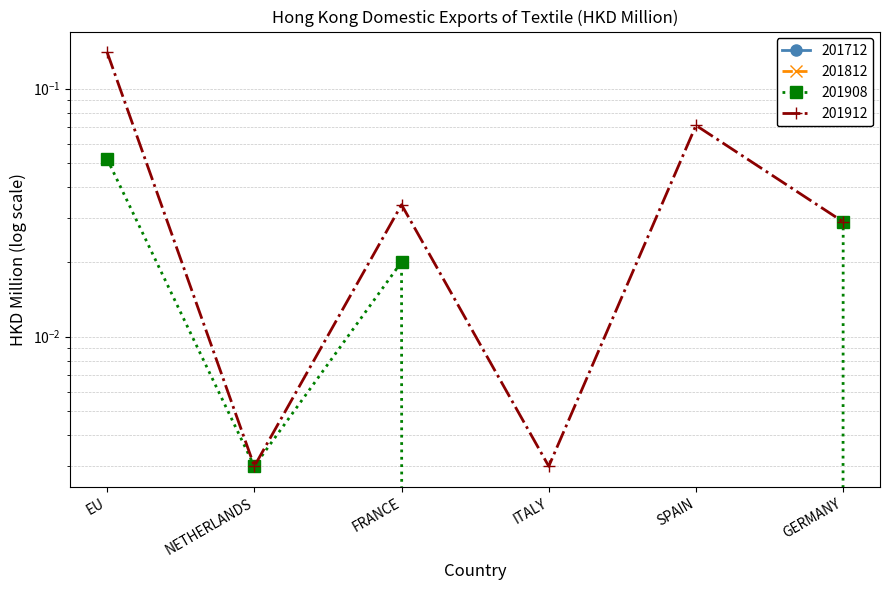

Which has a higher value, NETHERLANDS or EU?

EU